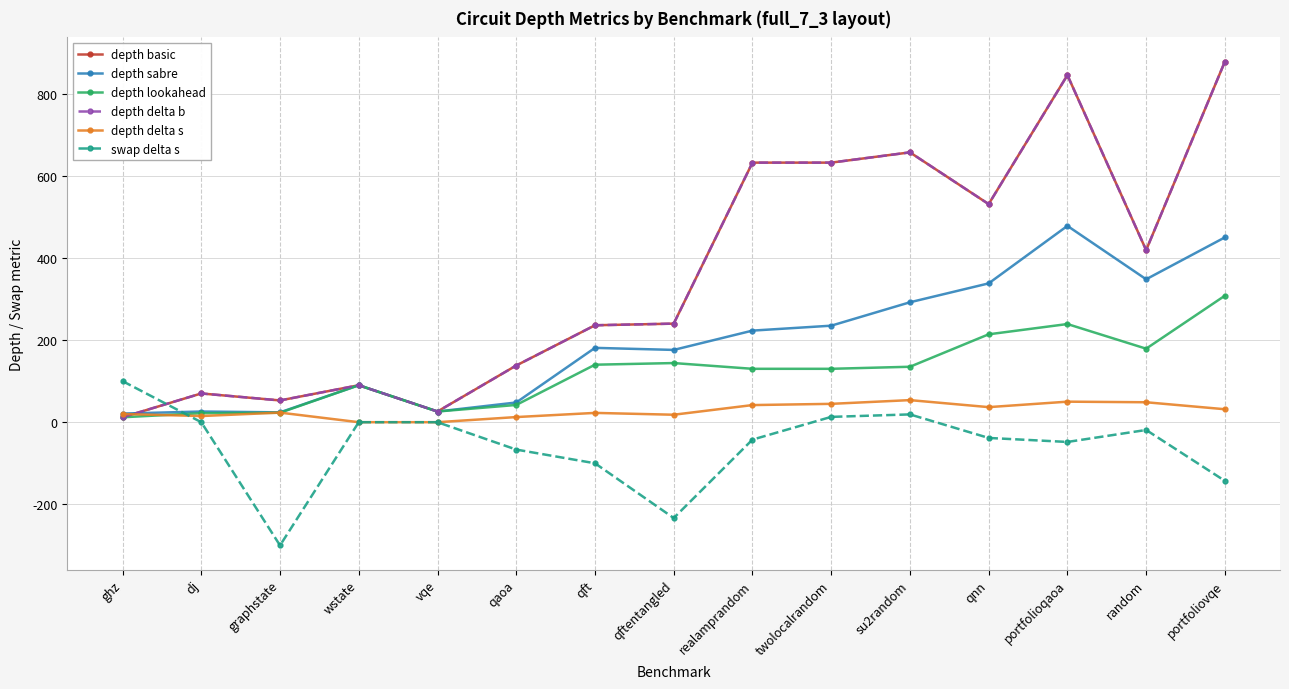

Does the chart have visible grid lines?

Yes